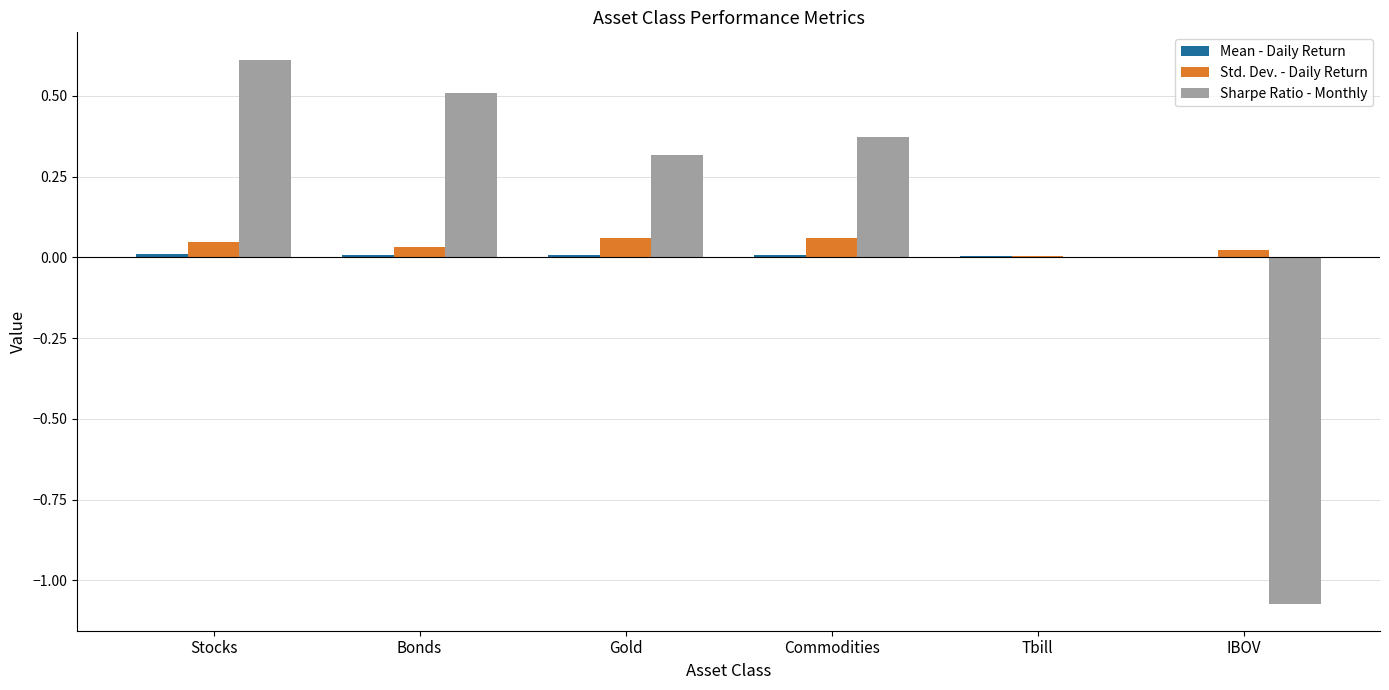

True or false: Sharpe Ratio - Monthly has a value of 0.5 at Bonds.

True